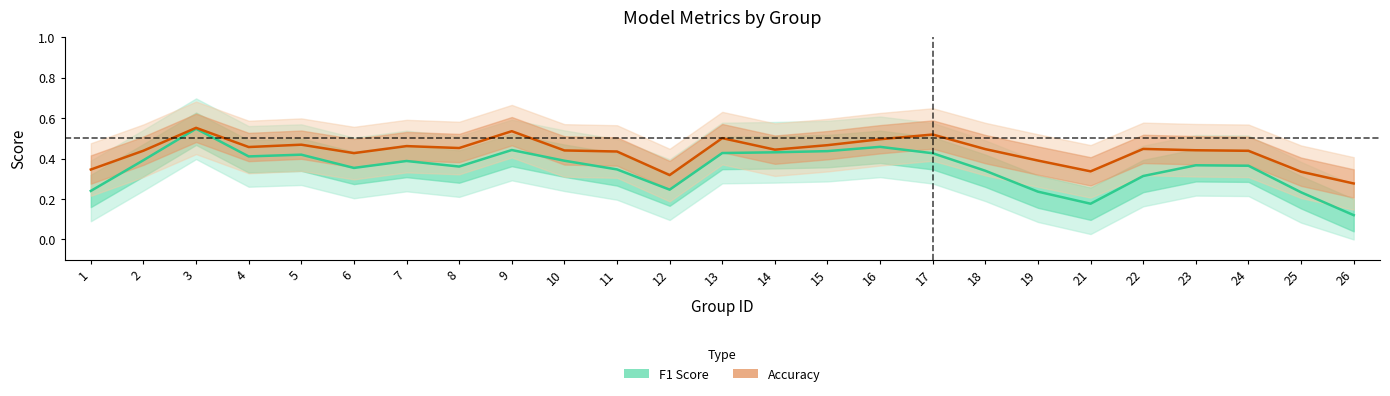

Which has a higher value, 7 or 18?

7